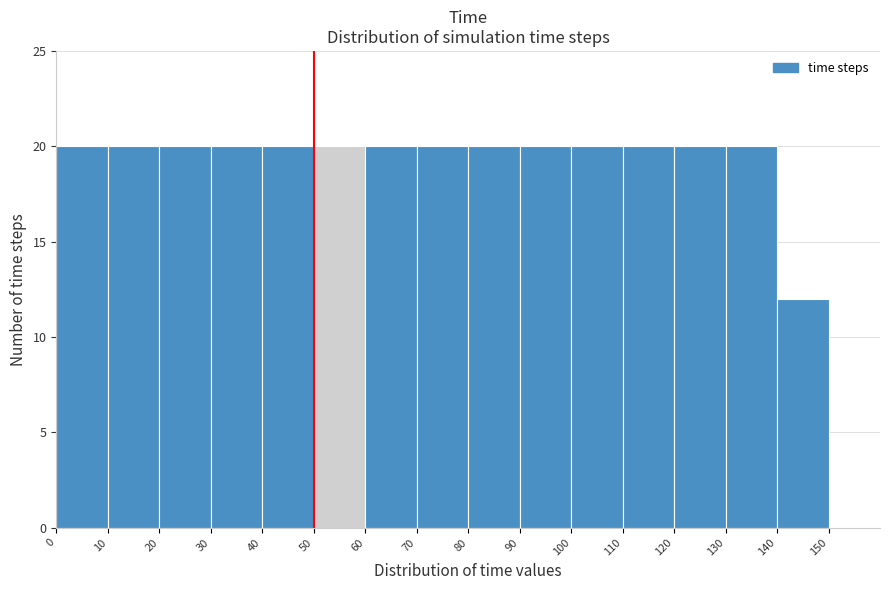

What is the height of the bar covering 120 to 130 on the x-axis? The values are not printed on the chart, so give them approximately, as read against the axis.

20